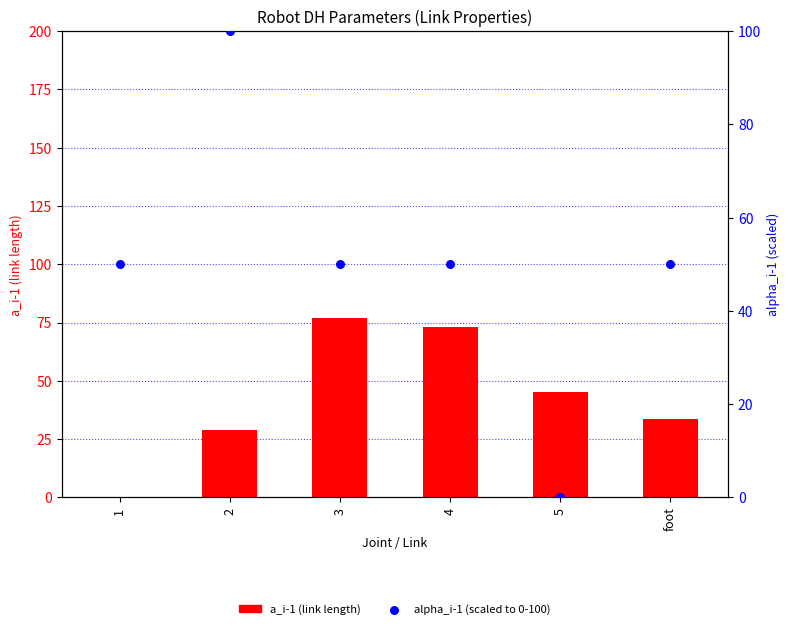

Which series has the widest spread of Y values?

alpha_i-1 (scaled)